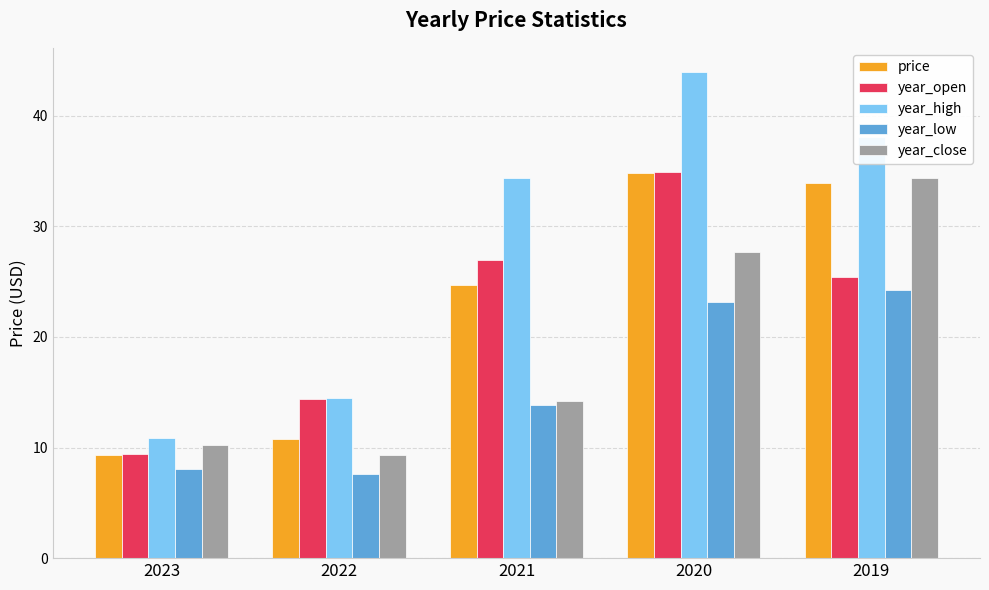

Where is year_open nearest to the value 22?

2019